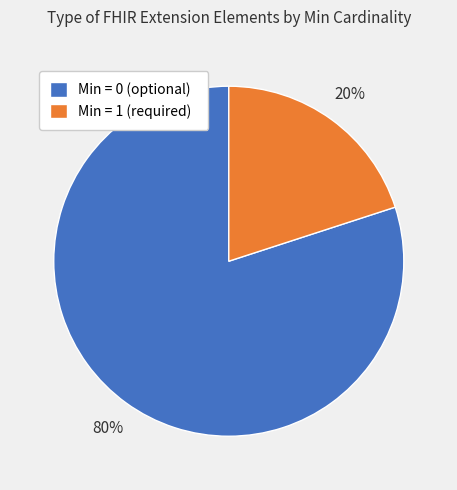

To the nearest percent, what is the difference between the Min = 1 (required) and Min = 0 (optional) slice percentages?

60%